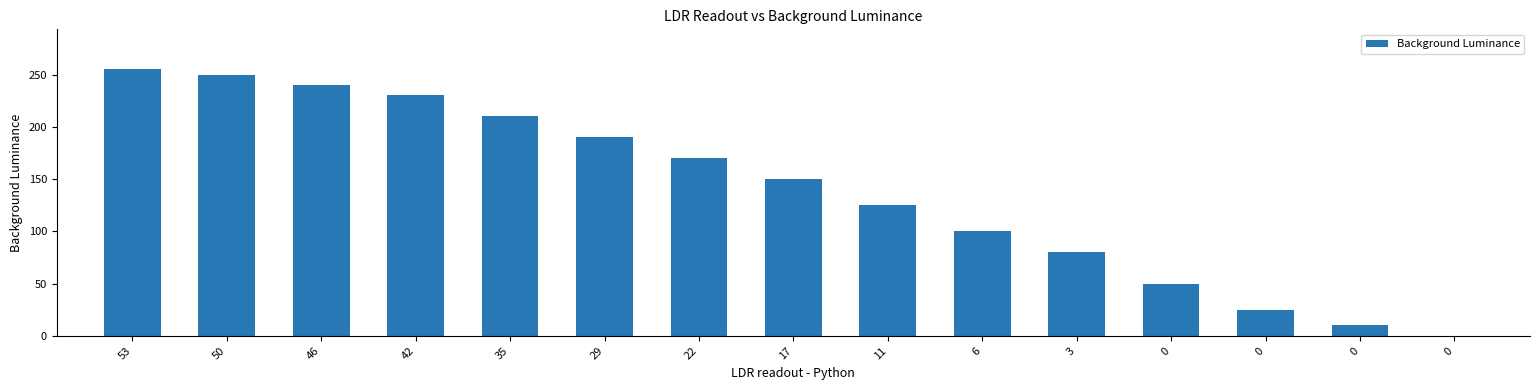

Are the bars horizontal?

No